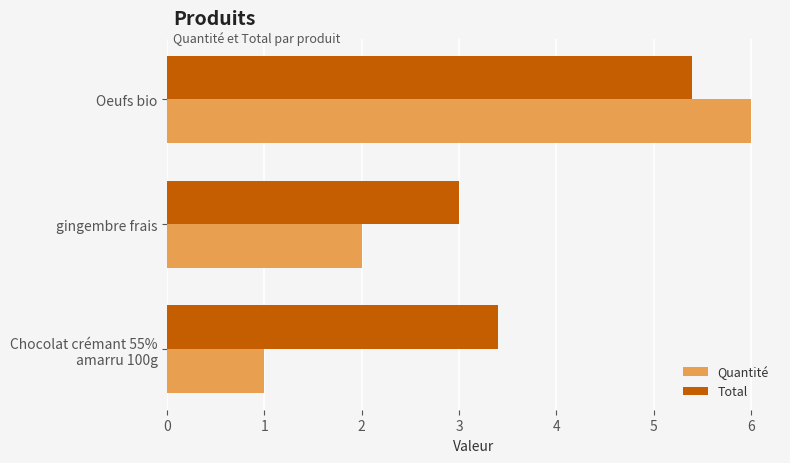

Which series has the largest total across all categories?

Total